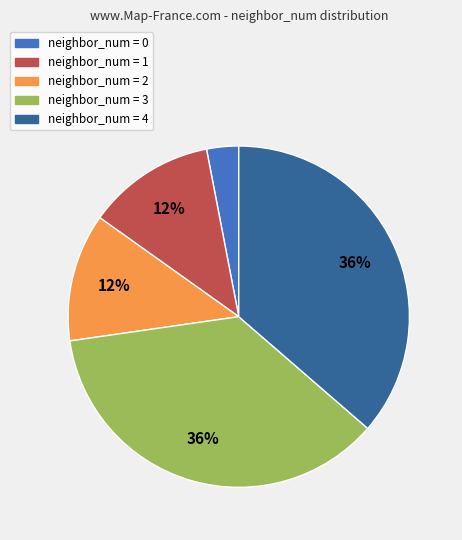

To the nearest percent, what is the difference between the largest and smallest slice percentages?

33%